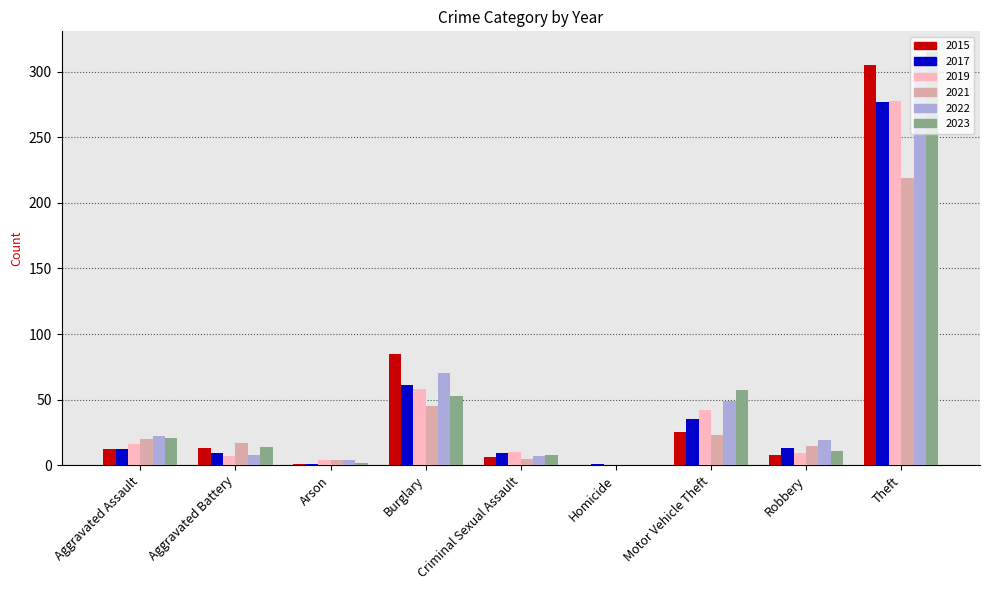

The value of 2017 at Theft is 160. True or false?

False